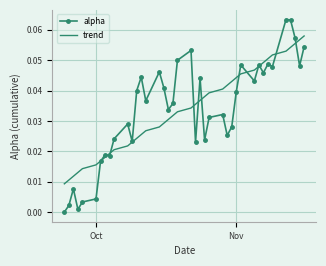

Which series has the widest spread of values?

alpha